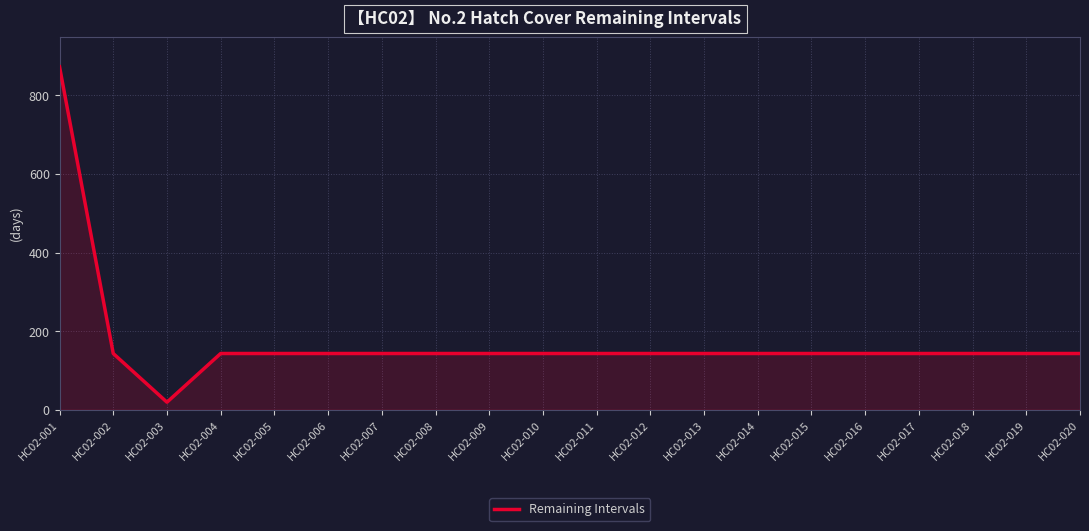

Reading right to left, extract all data points from this chart.

143	143	143	143	143	143	143	143	143	143	143	143	143	143	143	143	143	19	143	873